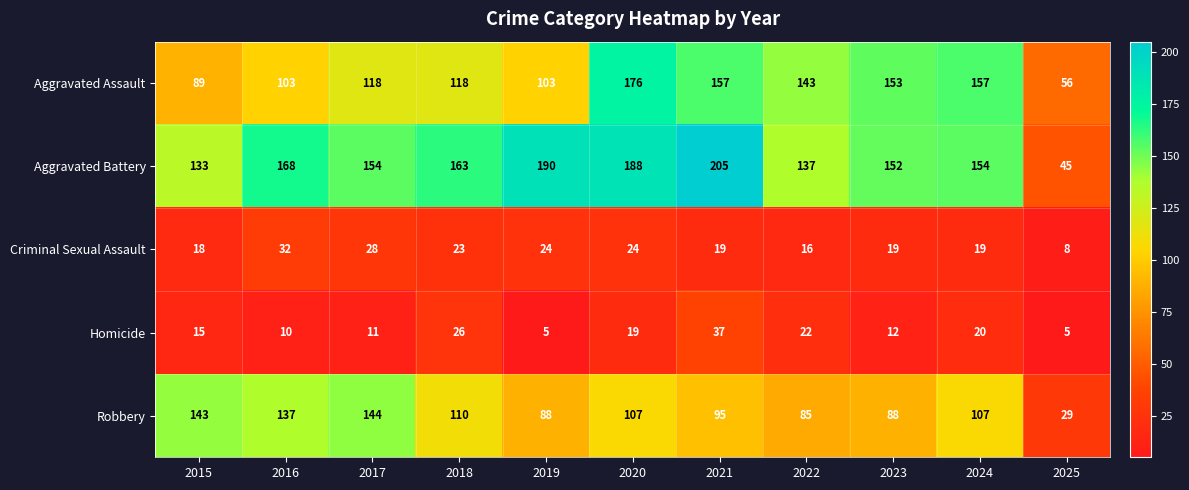

Is it true that Robbery equals 137 at 2022?

False